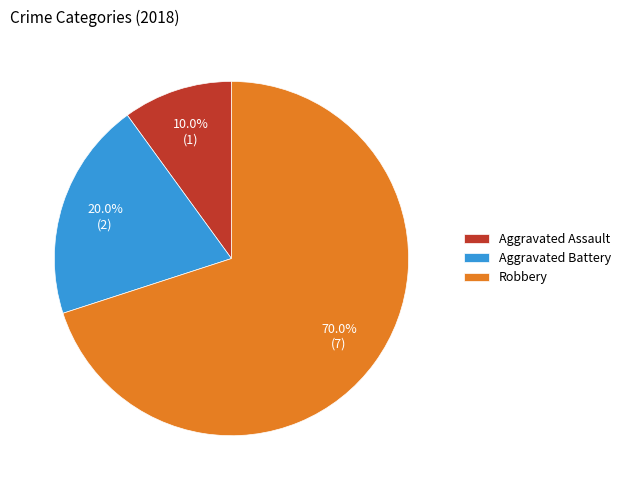

Between Aggravated Battery and Aggravated Assault, which is larger?

Aggravated Battery